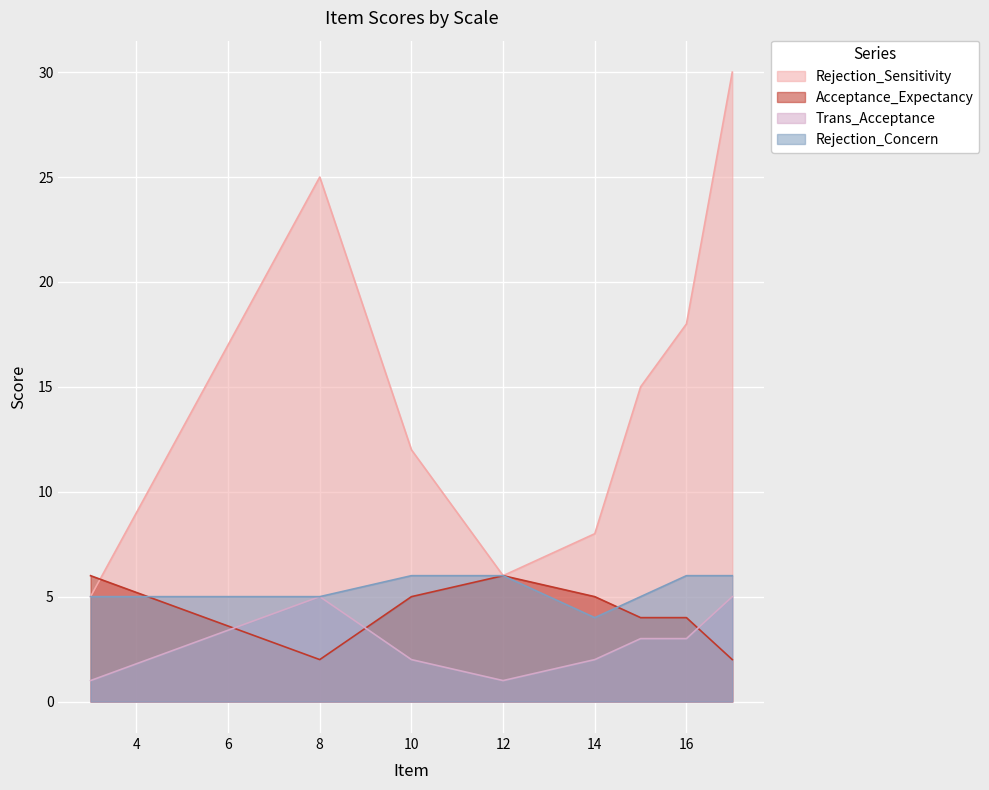

At which category is the sum across all series the highest?

17